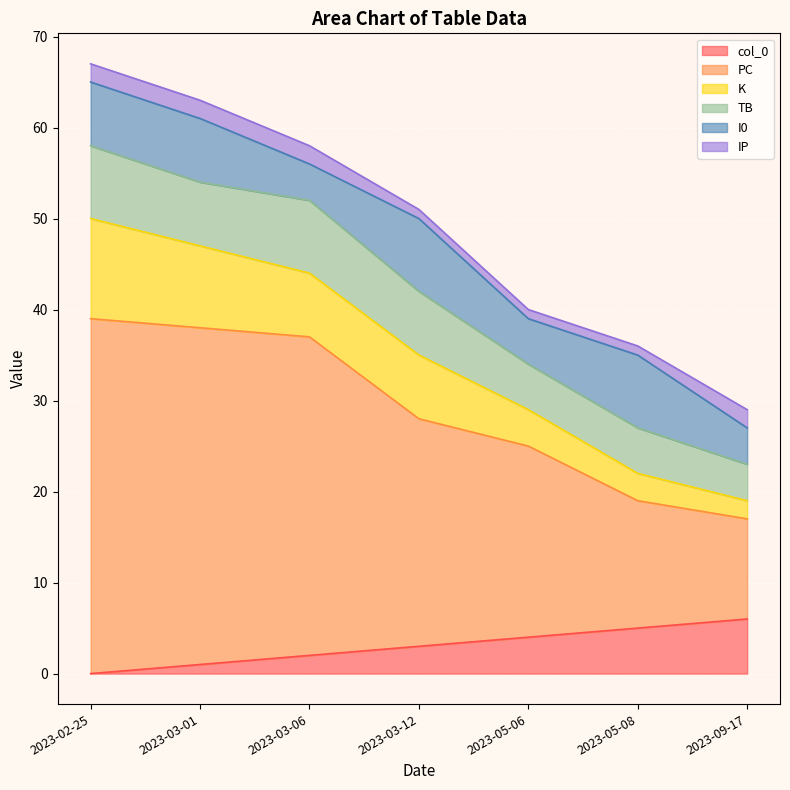

True or false: col_0 and PC intersect in this chart.

False